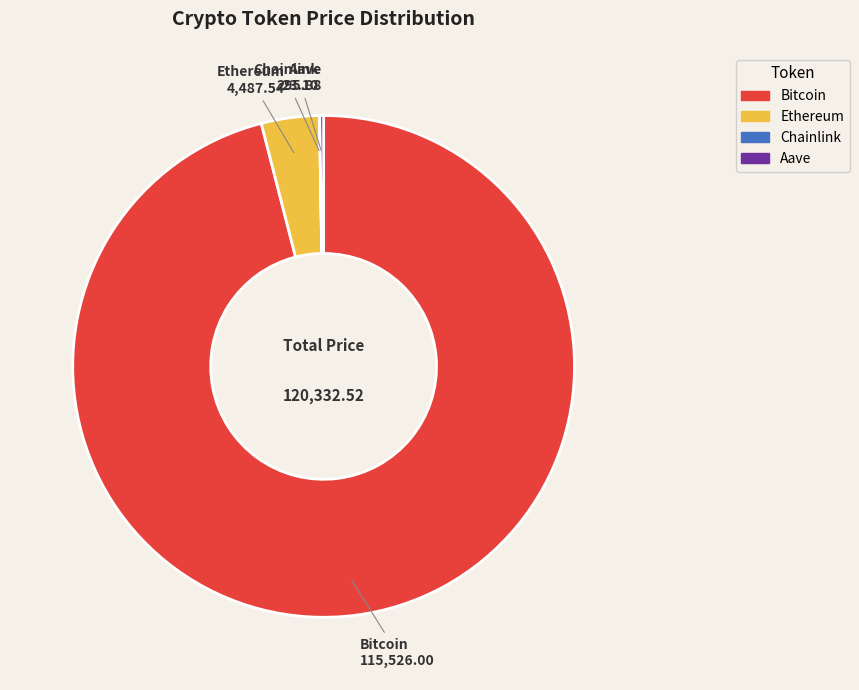

Does Bitcoin account for over 50% of the chart?

Yes